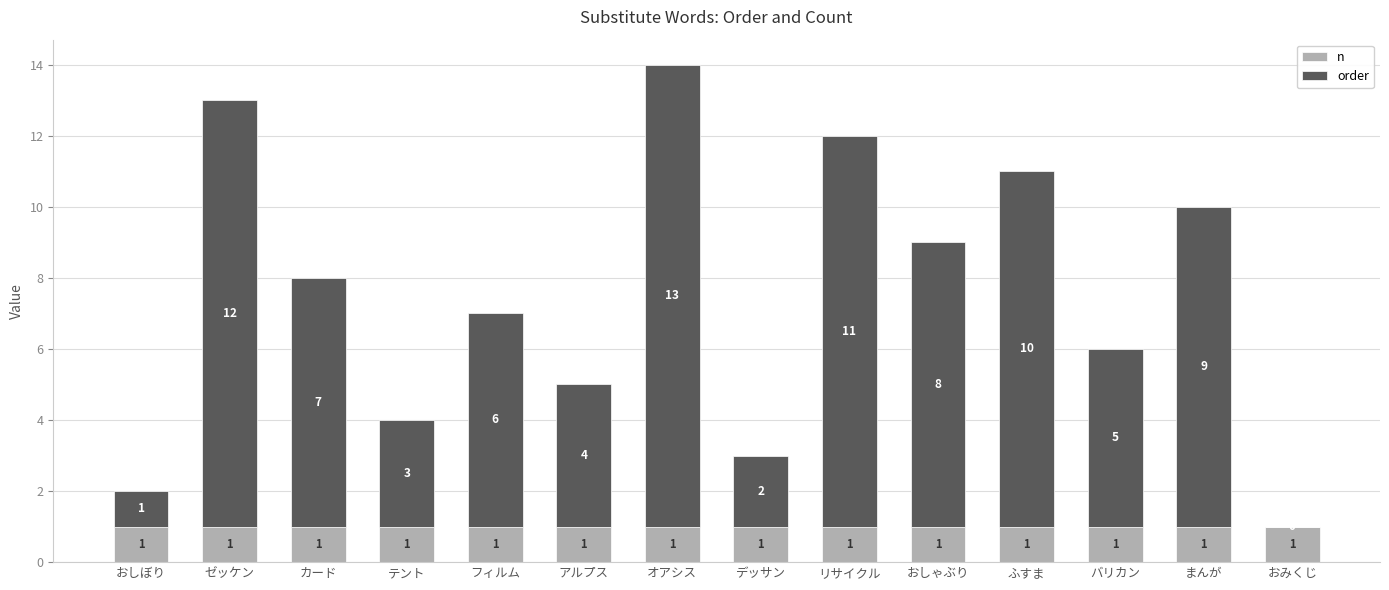

Which series changed the most between カード and ふすま?

order